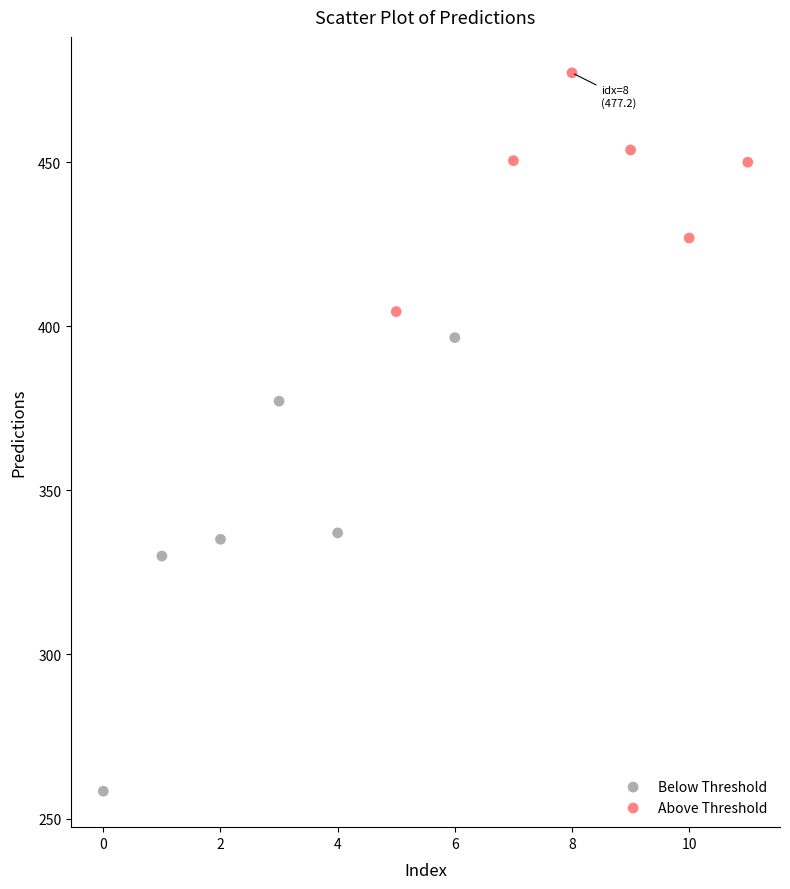

Which series has the widest spread of Y values?

Below Threshold